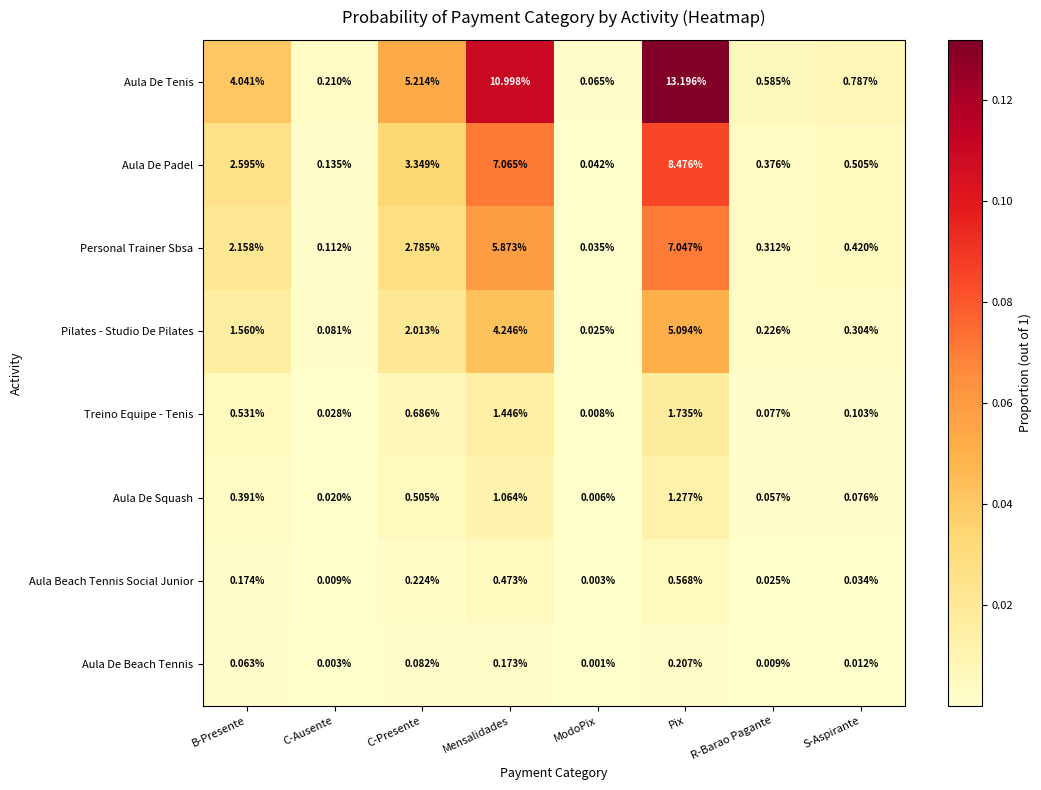

At which label is Treino Equipe - Tenis closest to 0?

ModoPix